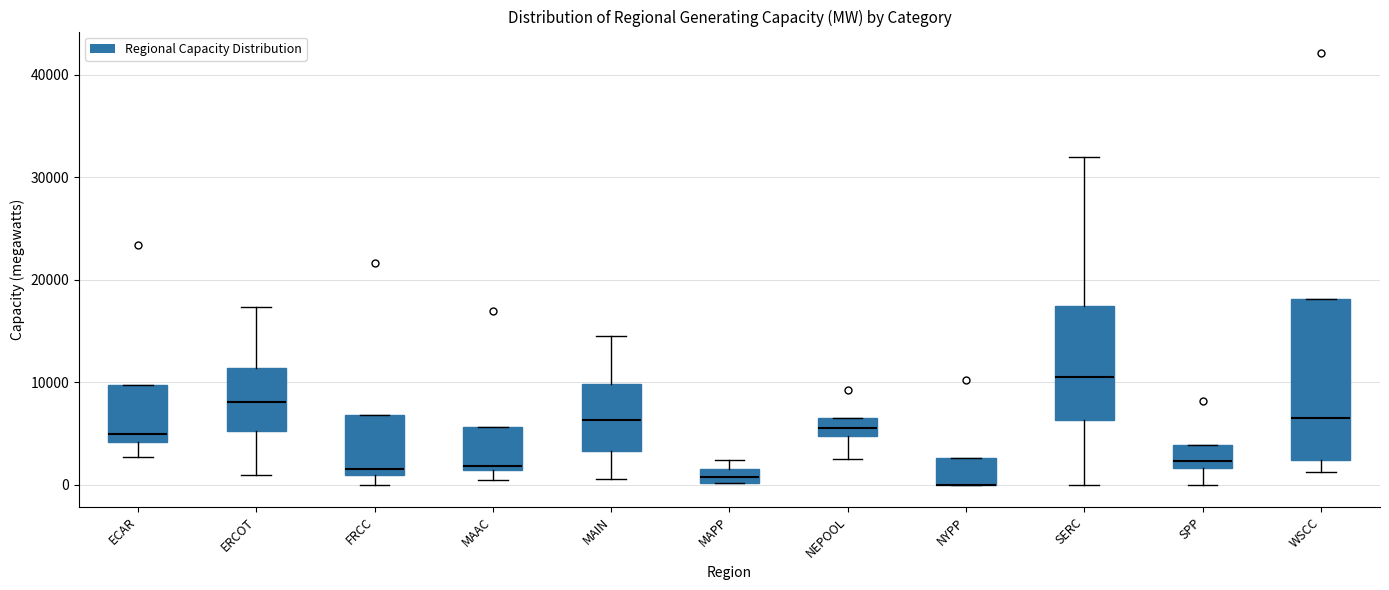

Comparing the boxes themselves (not the whiskers), which one is the tallest?

WSCC